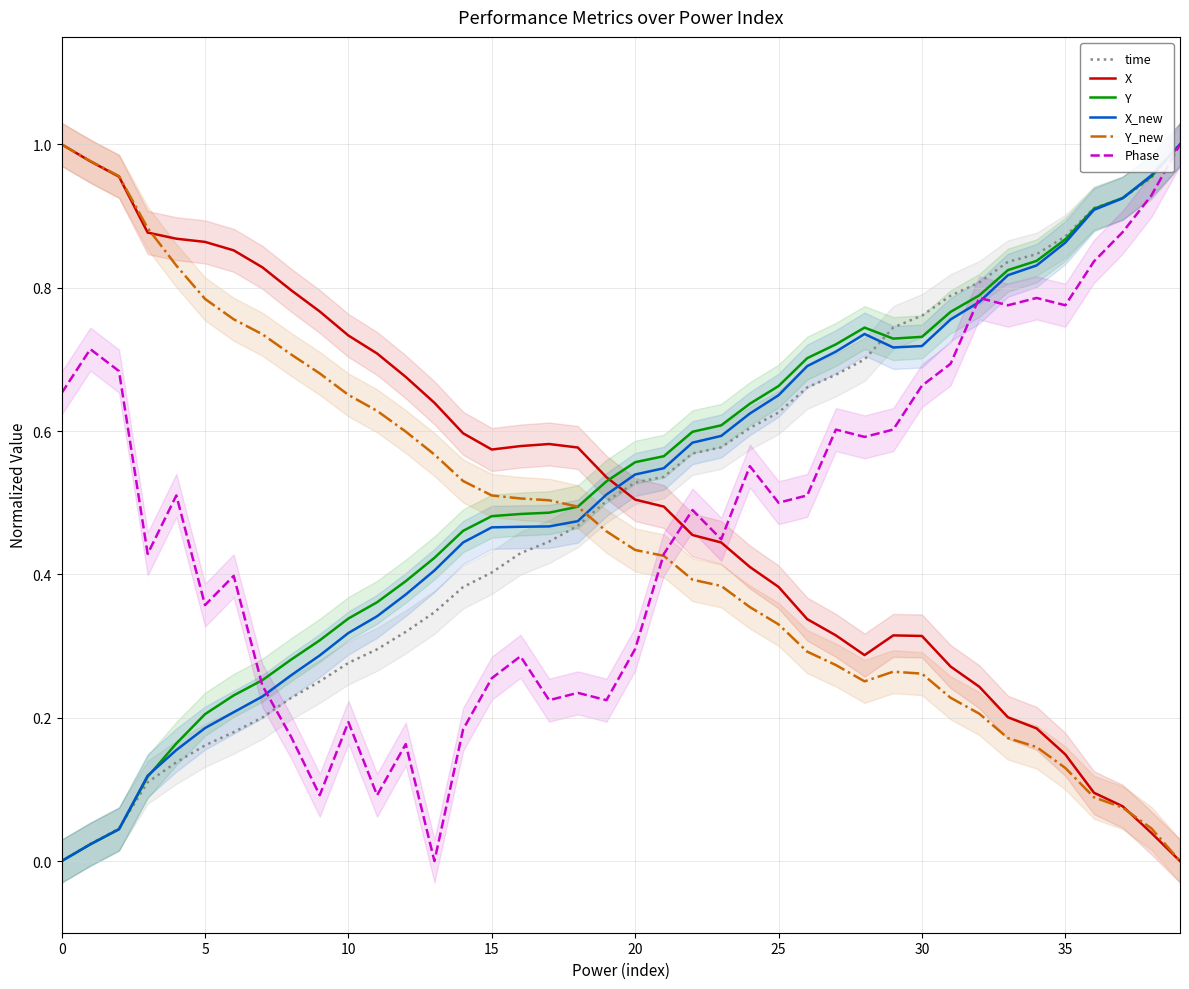

Is it true that time equals 0.5 at 20?

True